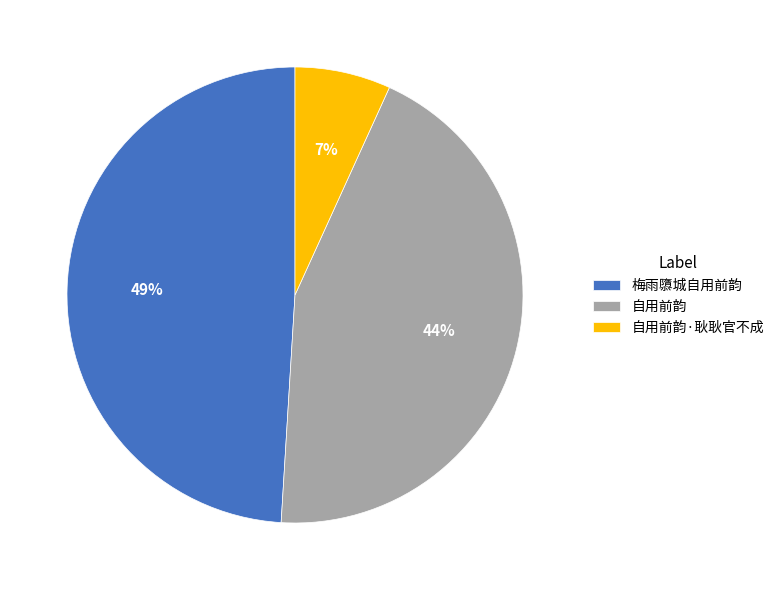

Which category has the smallest portion of the pie?

自用前韵·耿耿官不成